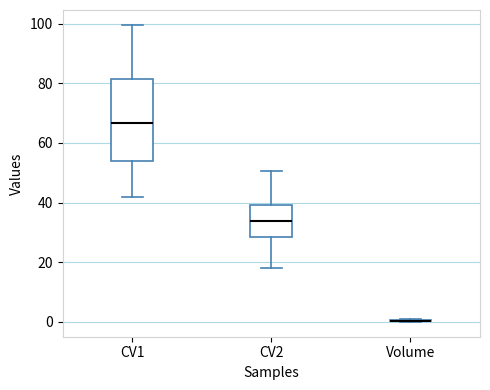

Which box is the tallest, from its lower edge to its upper edge?

CV1